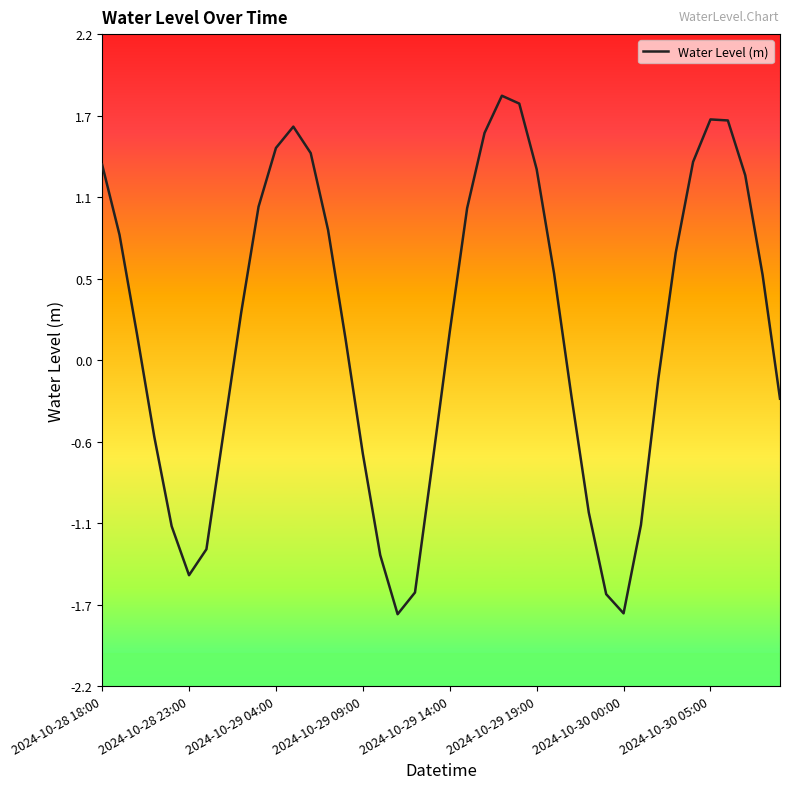

What is the sum of all values?

7.5